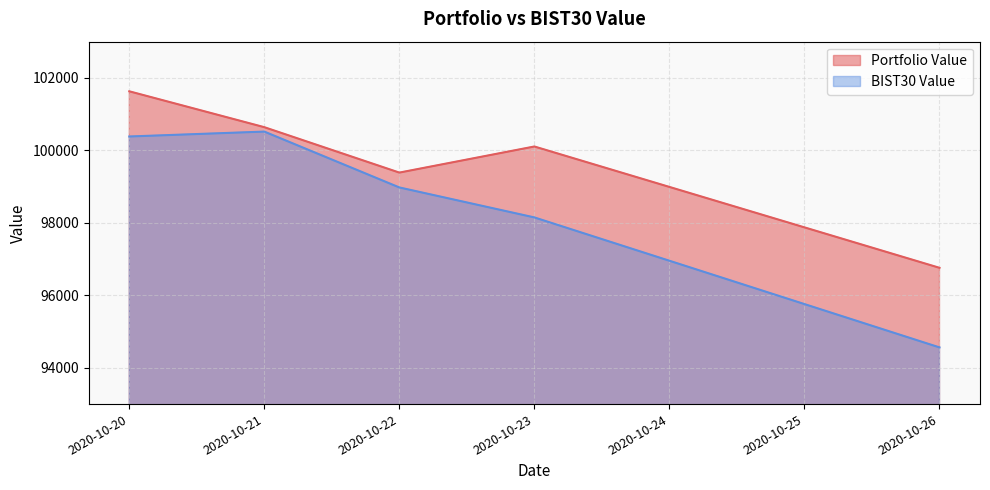

The value of Portfolio Value at 2020-10-26 is 56006.7. True or false?

False